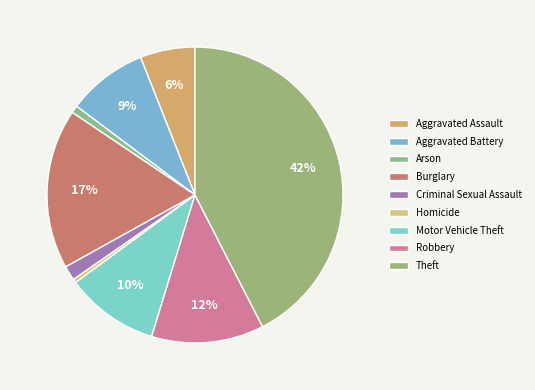

To the nearest percent, what is the combined percentage of Homicide and Aggravated Battery?

9%